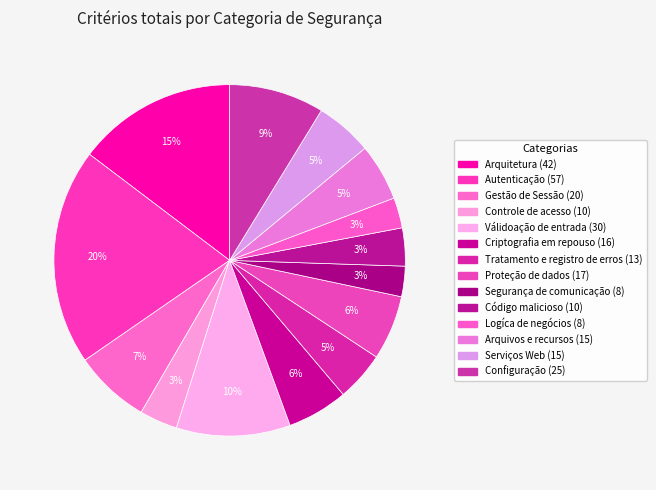

How many slices are in this pie chart?

14